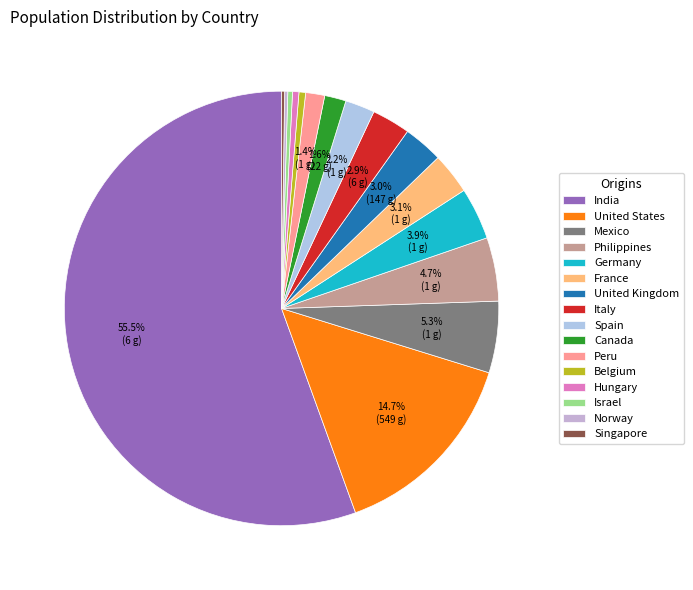

What percentage is NOT represented by Italy?

97.1%